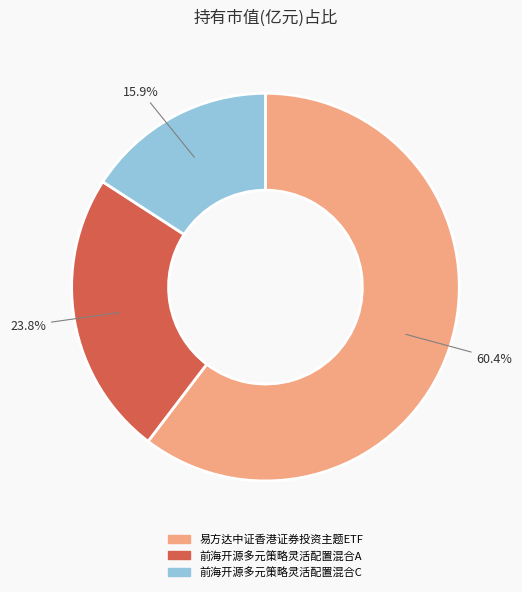

Between 前海开源多元策略灵活配置混合A and 前海开源多元策略灵活配置混合C, which is larger?

前海开源多元策略灵活配置混合A